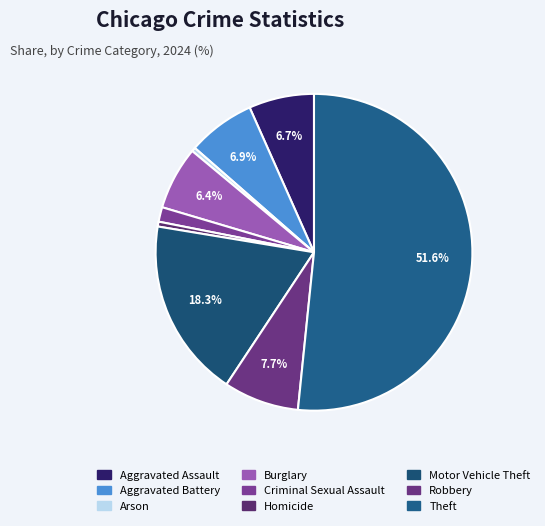

How many segments does this pie chart have?

9